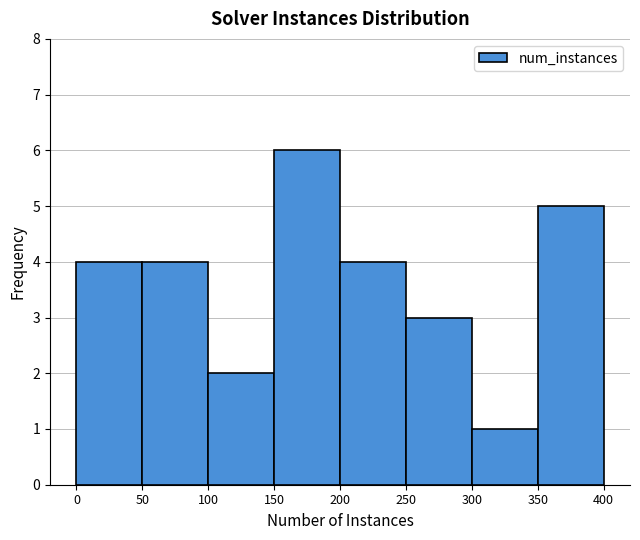

Which range on the x-axis has the tallest bar?

150 to 200